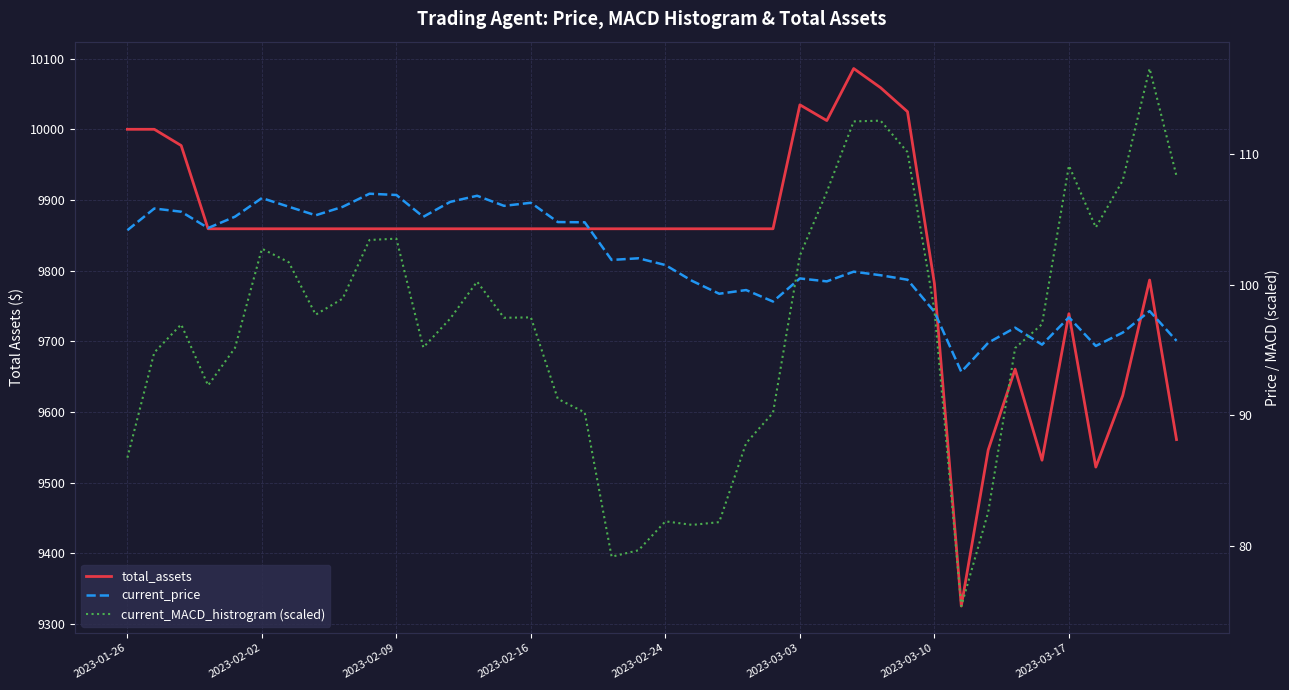

Is this an area chart (filled region under the line)?

No